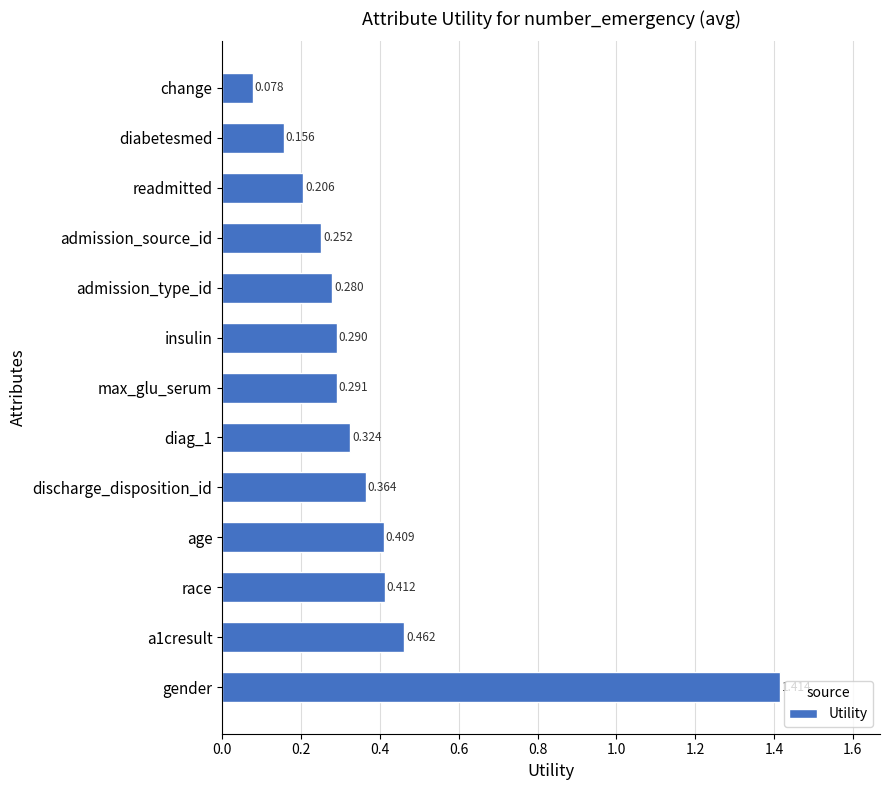

Which has a higher value, gender or diag_1?

gender